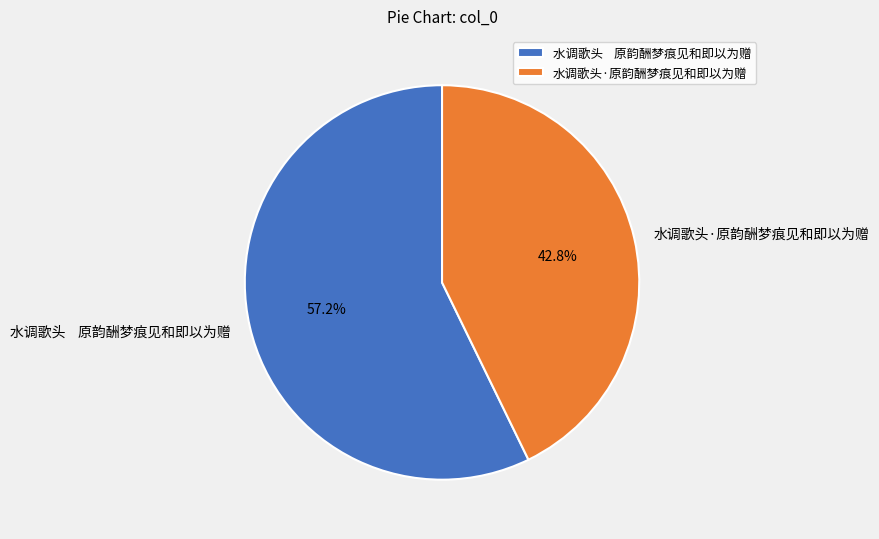

Which has a higher value, 水调歌头·原韵酬梦痕见和即以为赠 or 水调歌头 原韵酬梦痕见和即以为赠?

水调歌头 原韵酬梦痕见和即以为赠